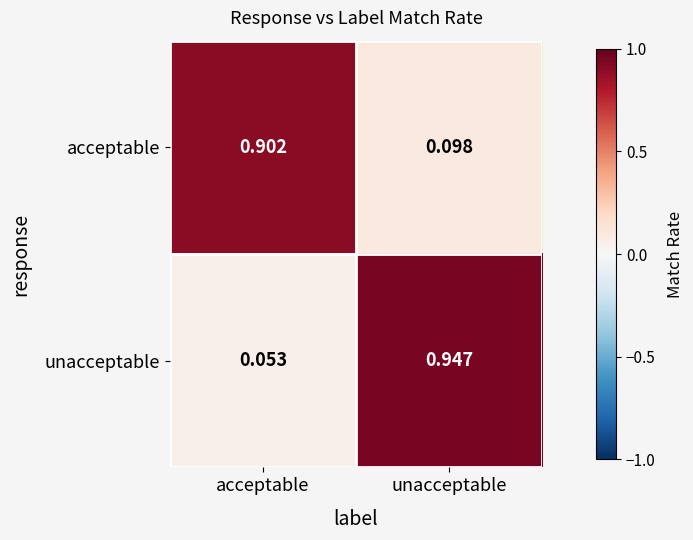

At unacceptable, list the series in order from smallest to largest.

acceptable, unacceptable